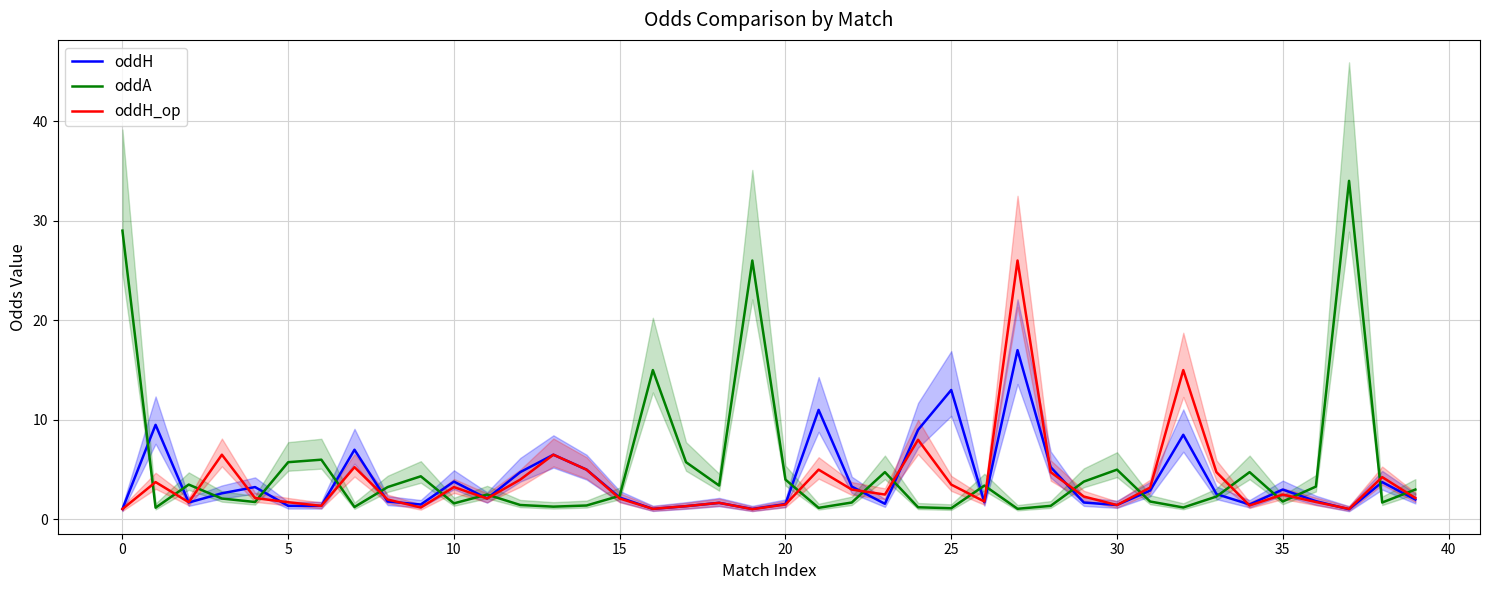

How many series are shown in this chart?

3